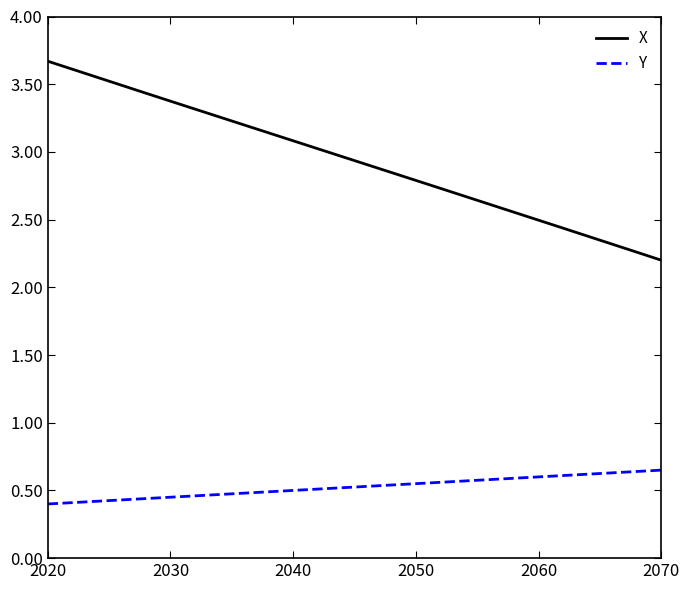

List the series in order of their peak value, highest first.

X, Y